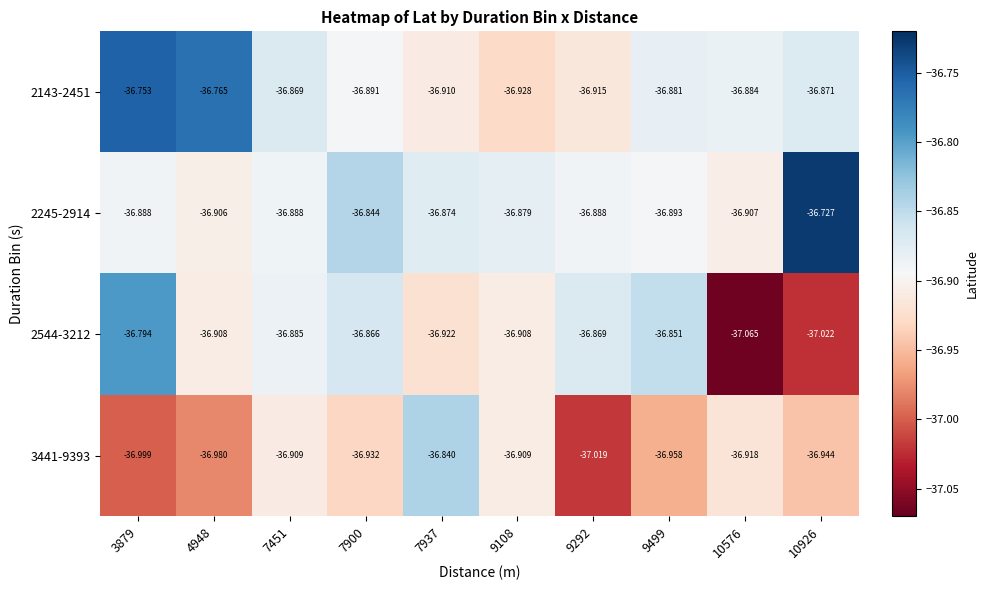

Is the value of 2143-2451 at 10576 greater than the value of 3441-9393 at 9499?

Yes